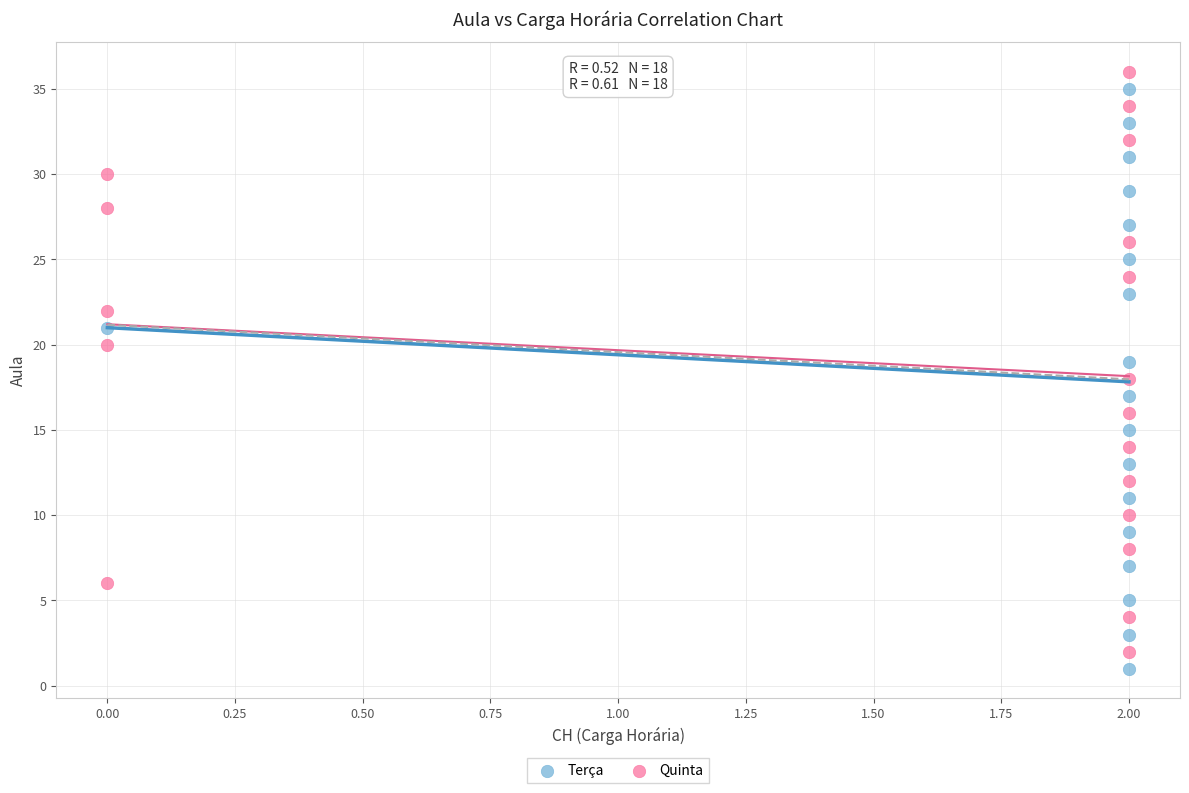

Which series contains the highest Y value?

Quinta